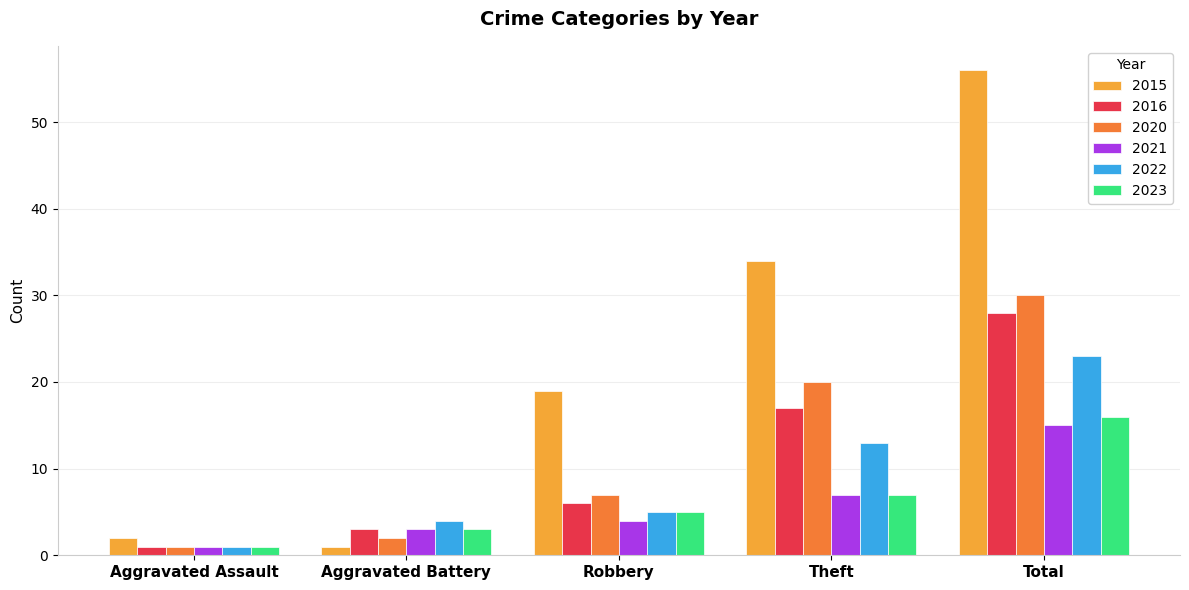

At which label is 2023 closest to 8?

Theft